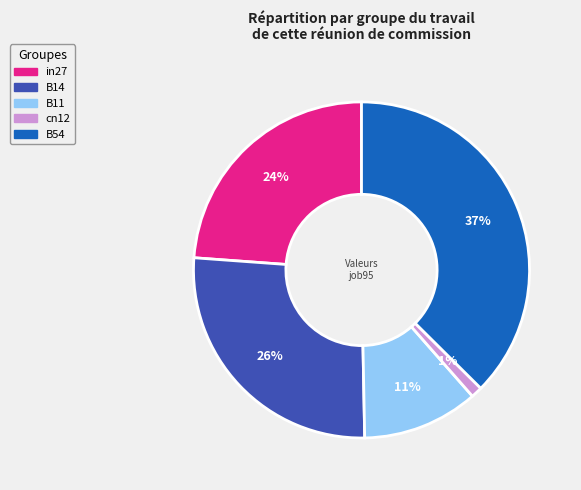

Which category has the biggest portion of the pie?

B54